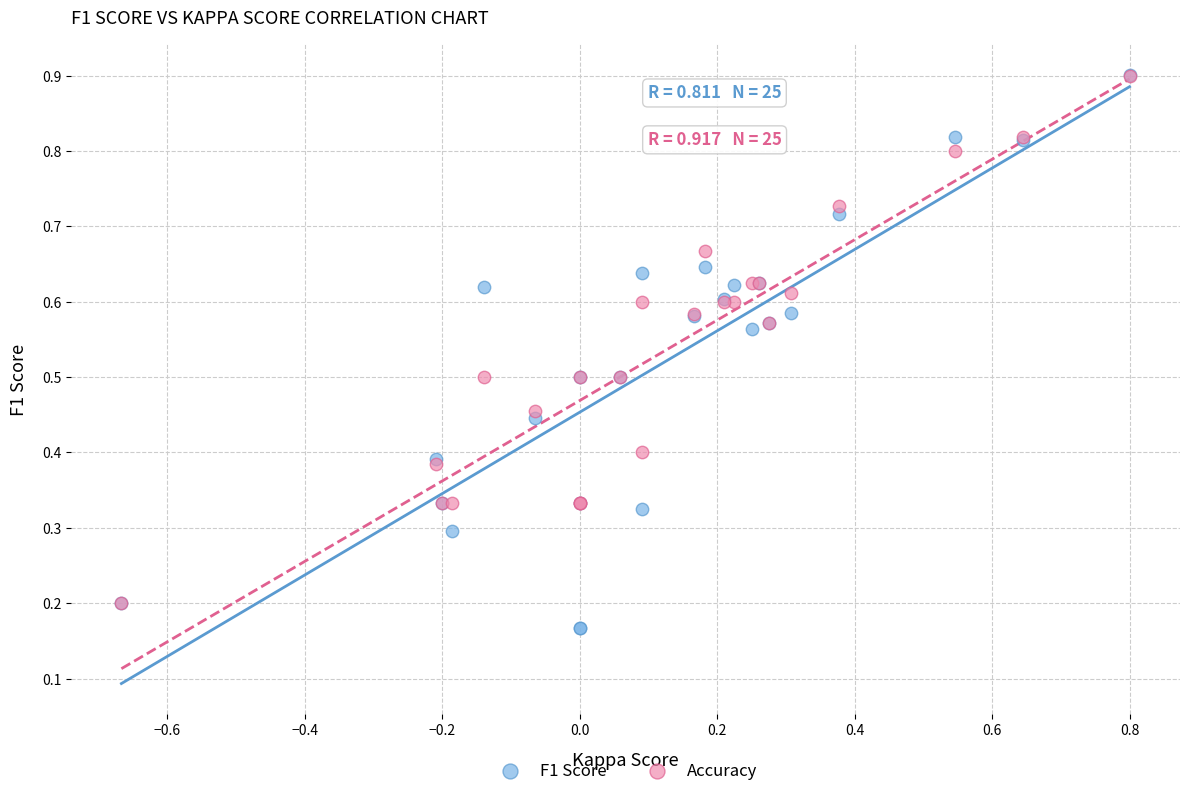

Which series has the widest spread of Y values?

F1 Score